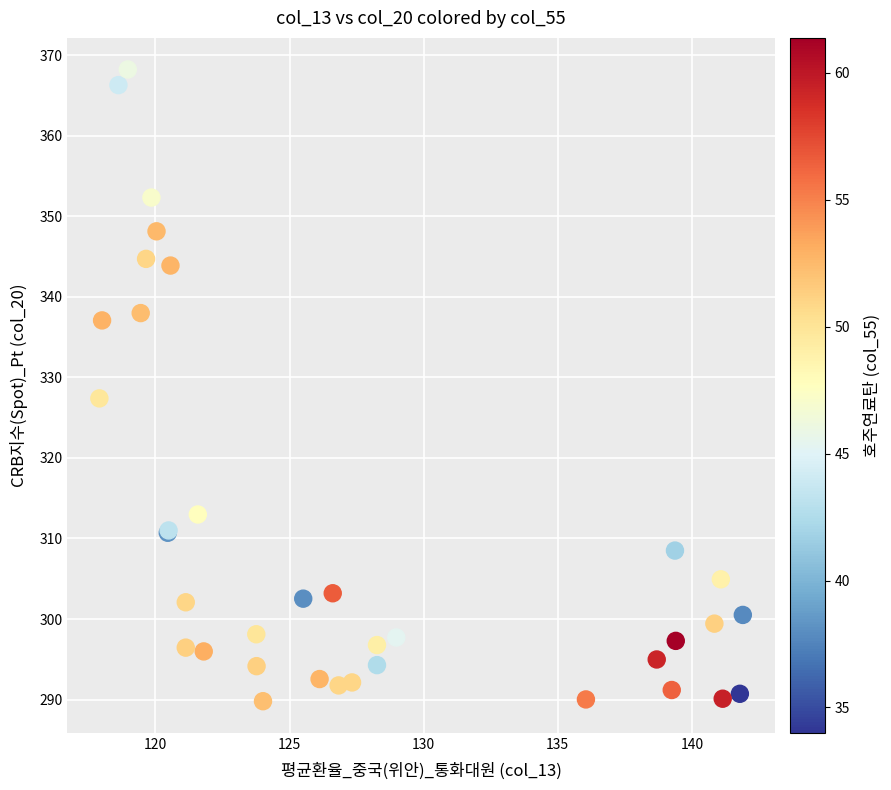

What Y value in the scatter plot is closest to 329?

327.4